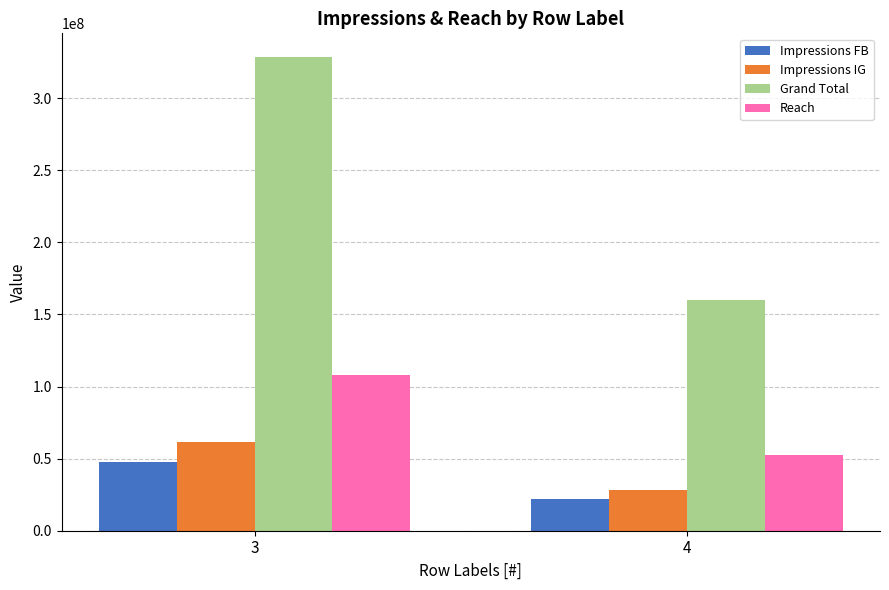

How many categories are shown in the chart?

2